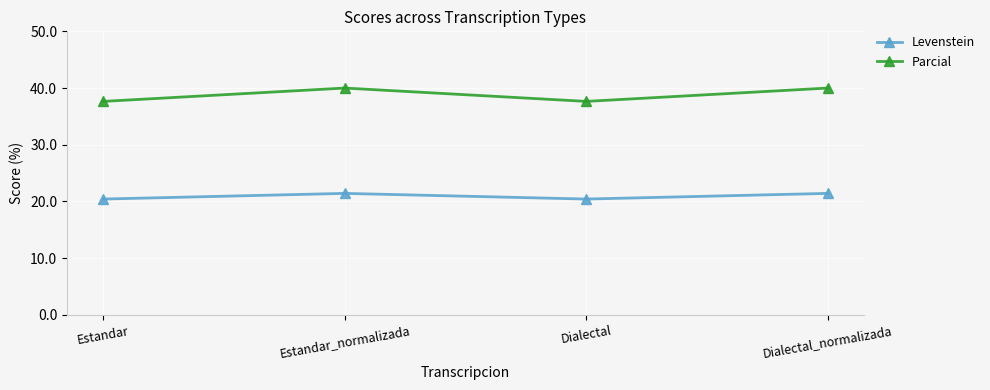

What is the difference between the maximum and minimum values in the Levenstein series?

1.0